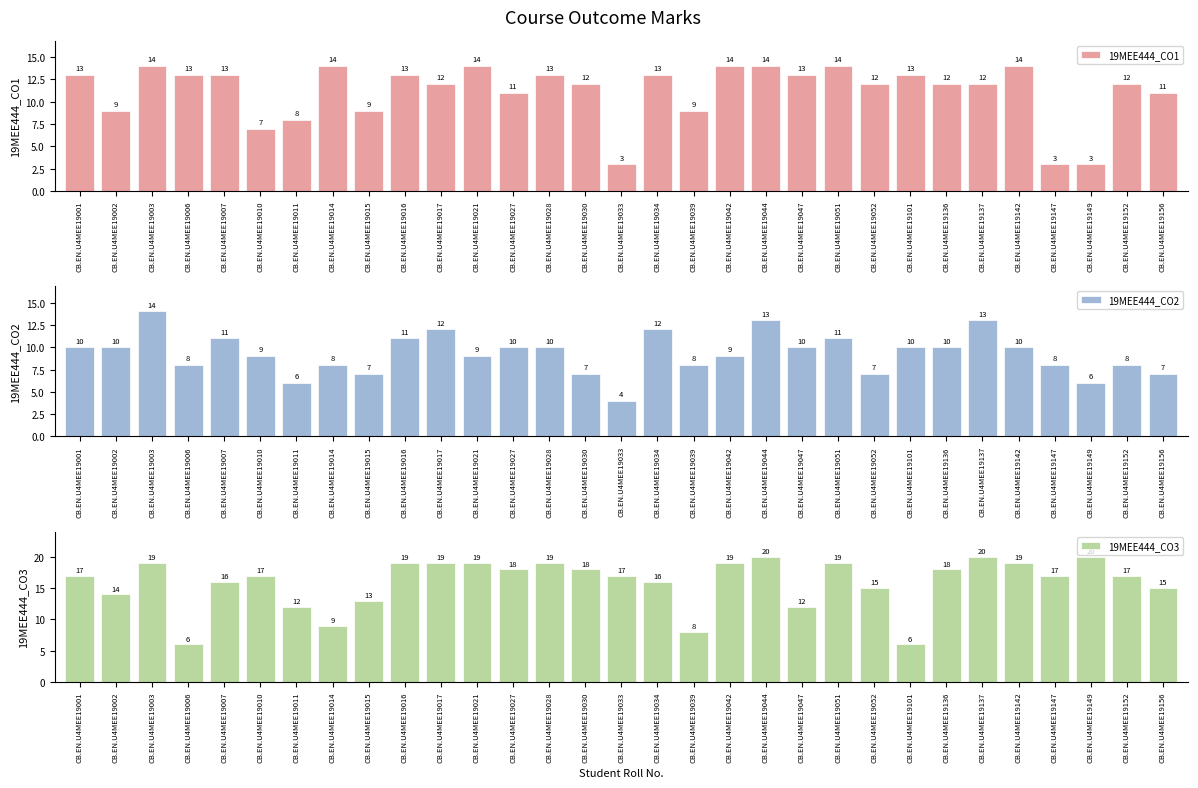

What is the total value across all series at CB.EN.U4MEE19044?

47